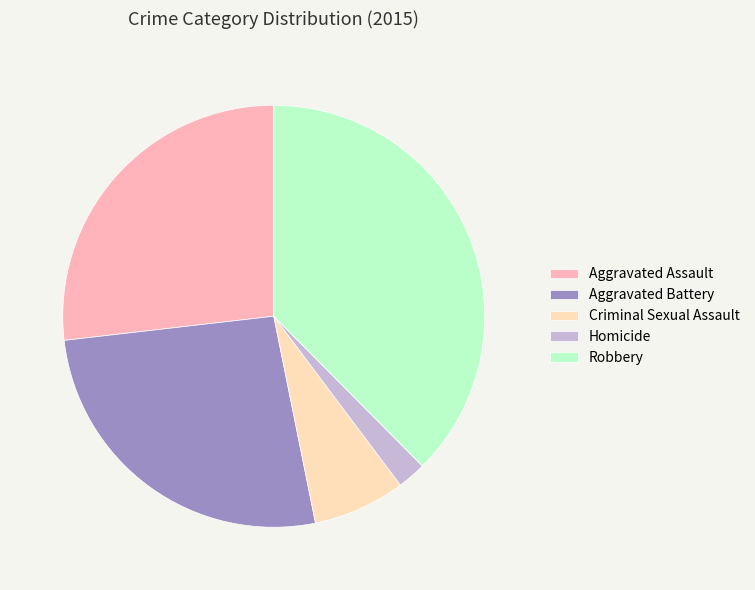

How many segments does this pie chart have?

5